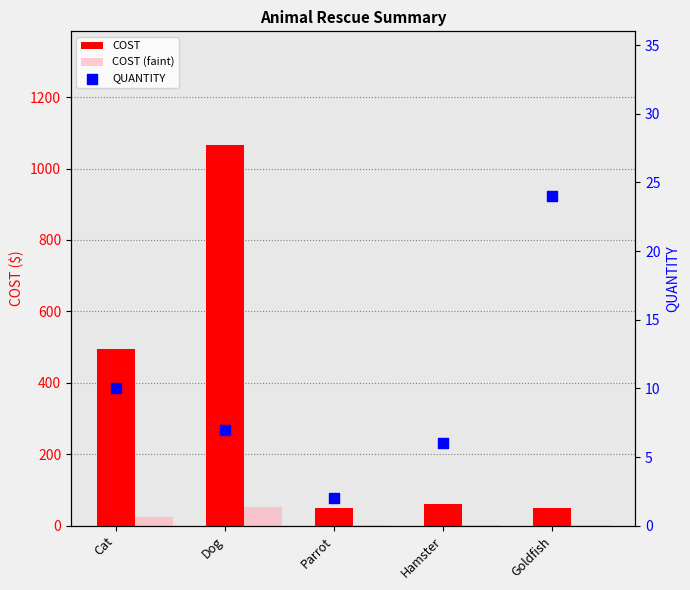

At which category is the sum across all series the highest?

Dog